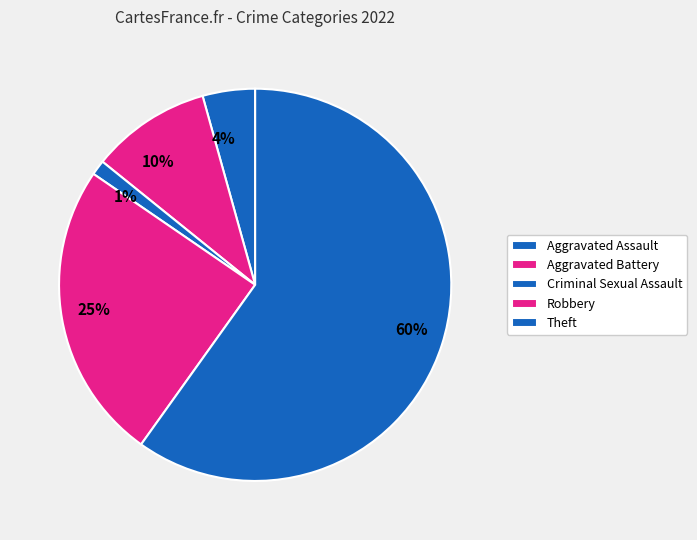

Does any single category account for the majority?

Yes